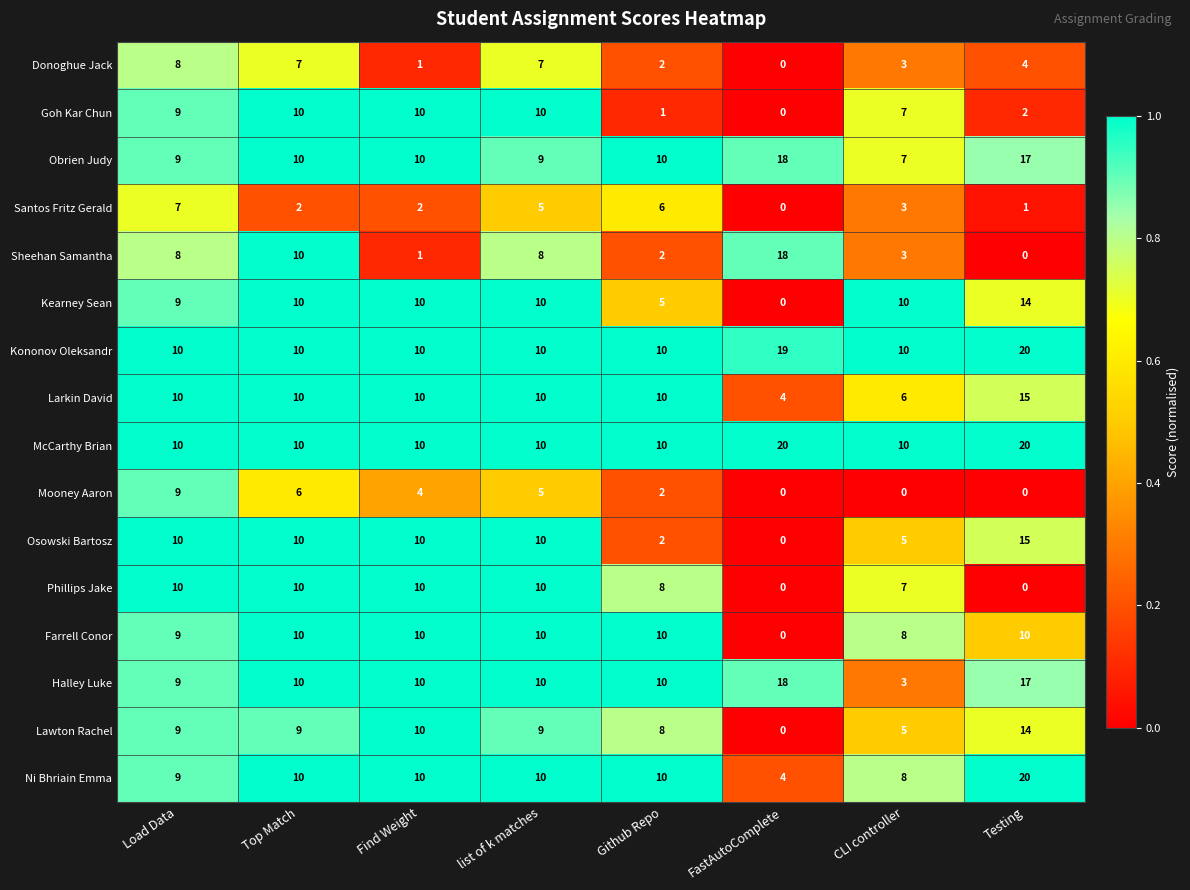

What is the average value of the Ni Bhriain Emma series?

10